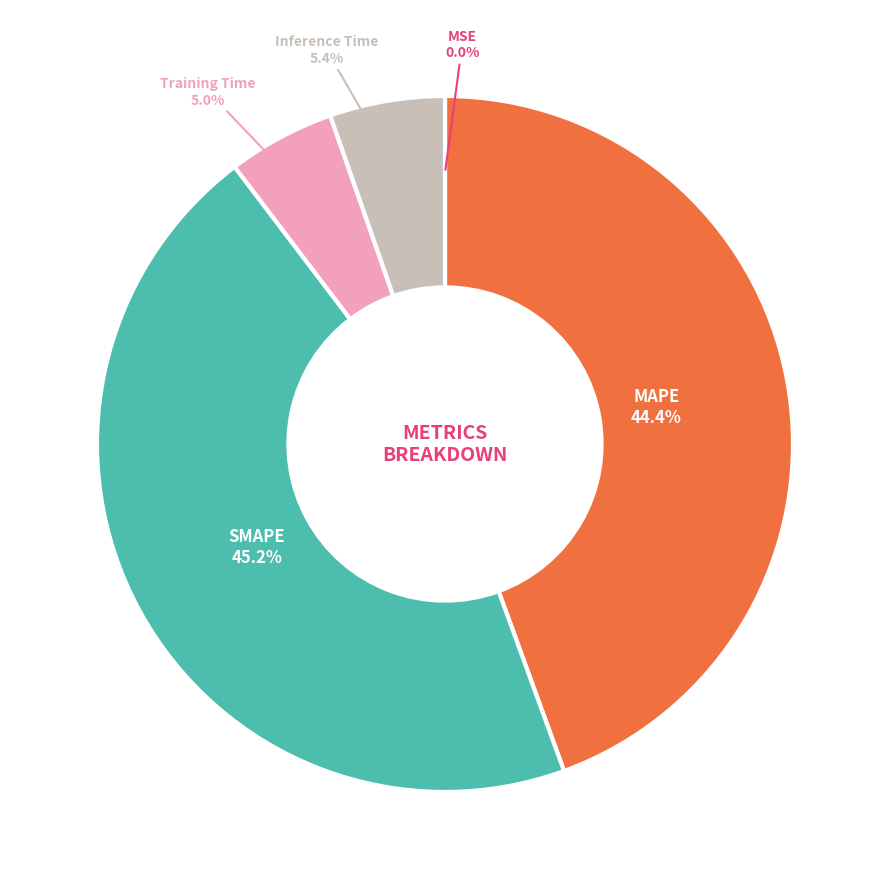

Is there any slice that represents more than half of the pie?

No